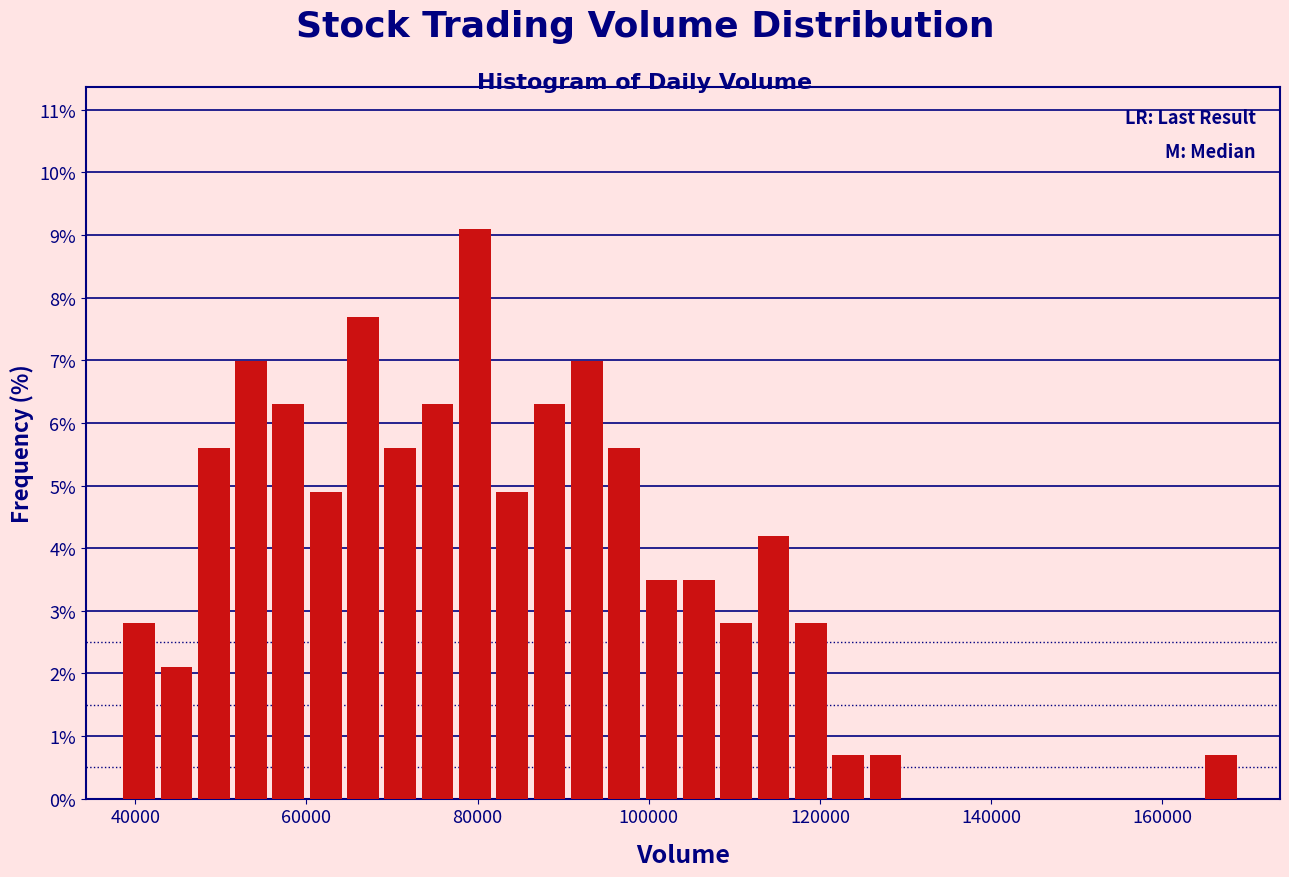

Around what value on the x-axis is the tallest bar? Give the approximate position of its centre, as read against the axis.

80000